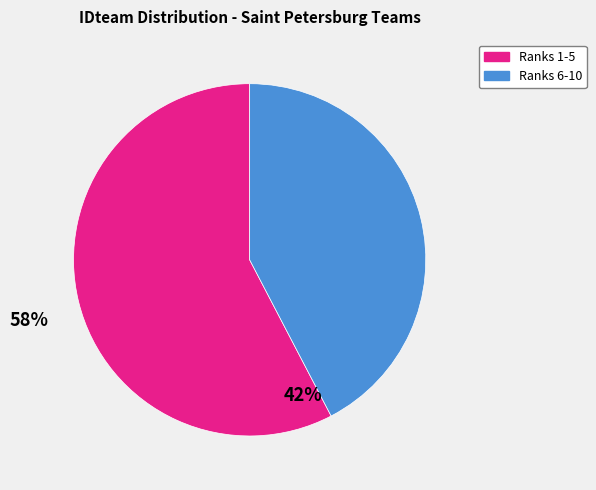

Is it true that Ranks 1-5 is 58% of the pie?

True